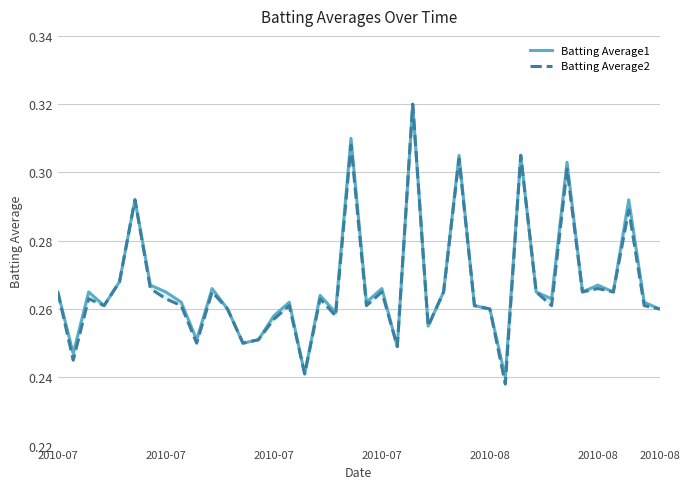

Which series has the largest range (max minus min)?

Batting Average2